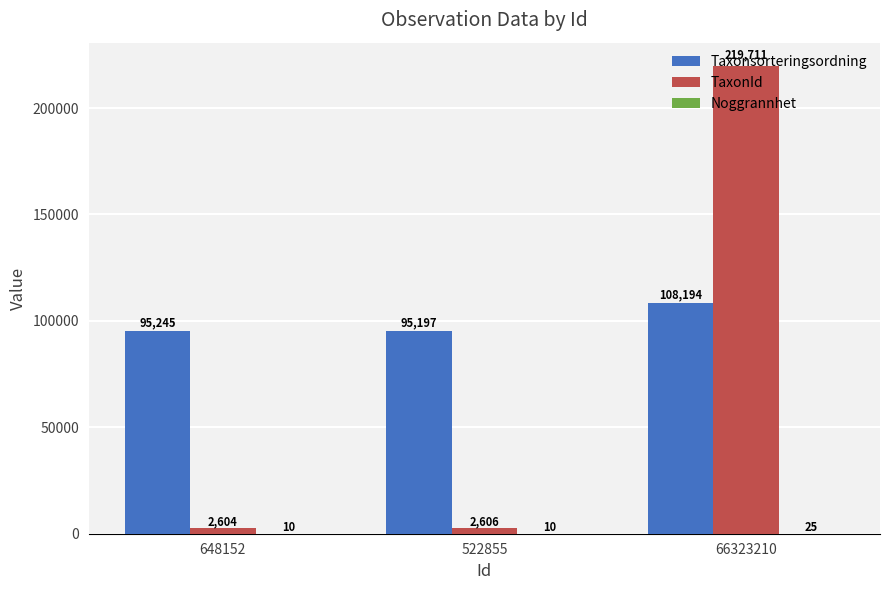

At which label does Taxonsorteringsordning reach its peak?

66323210